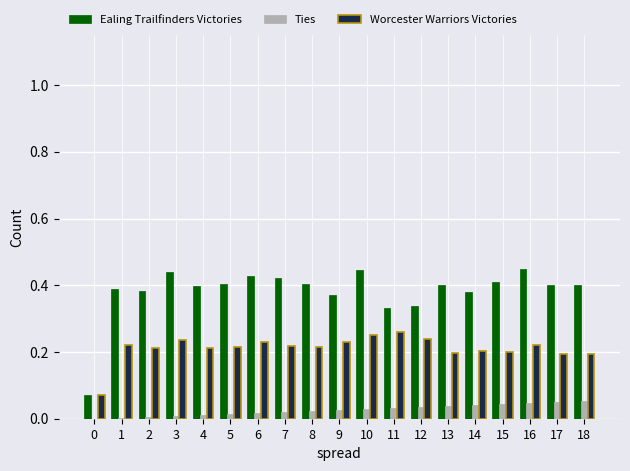

What is the sum of all Ealing Trailfinders Victories values?

7.3